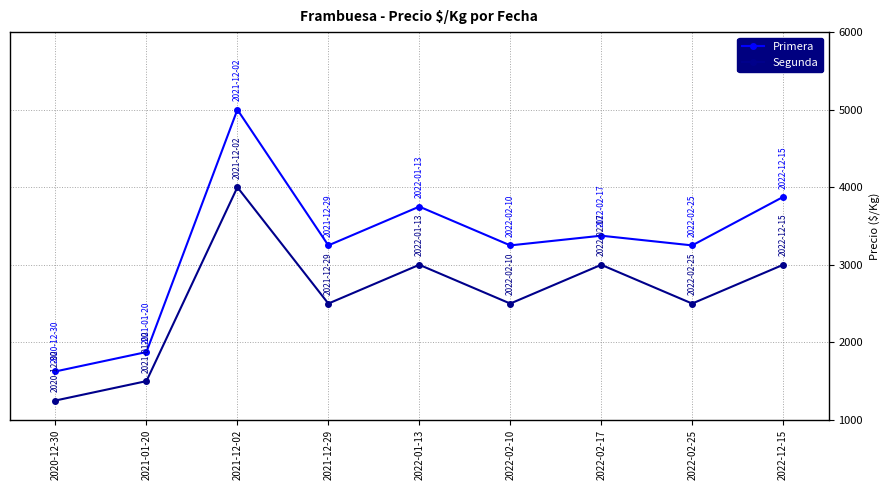

Which series has the largest total across all categories?

Primera